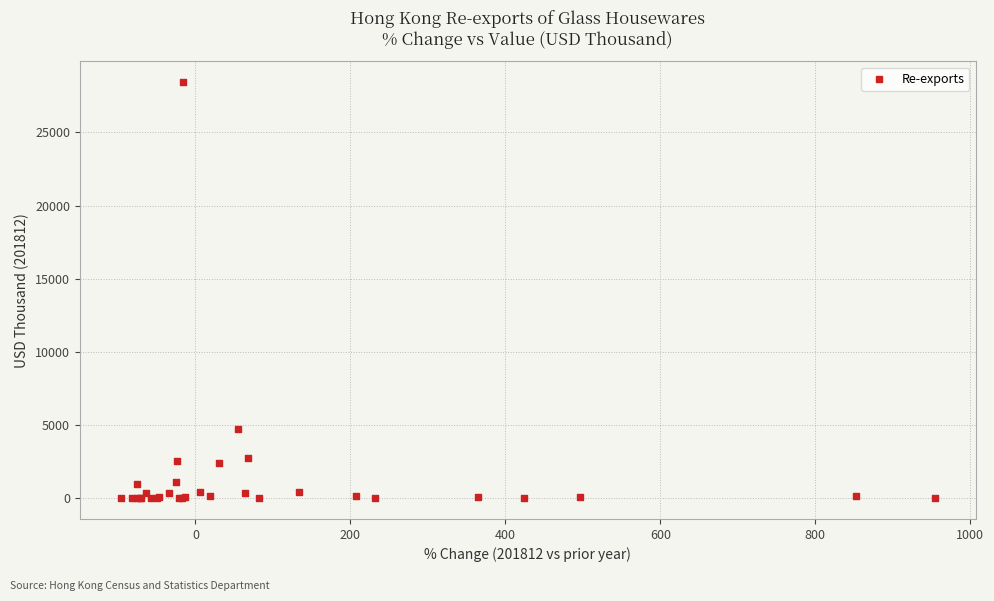

What Y value in the scatter plot is closest to 14216?

4752.4